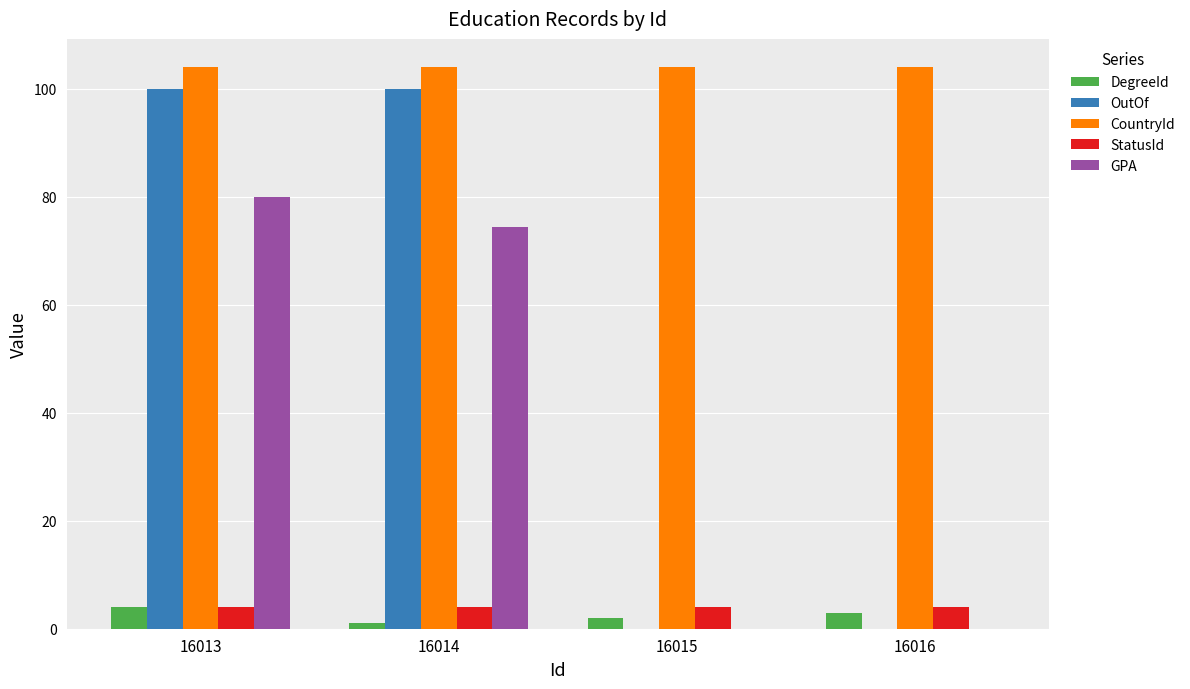

The OutOf series shows 100.0 at 16013. True or false?

True